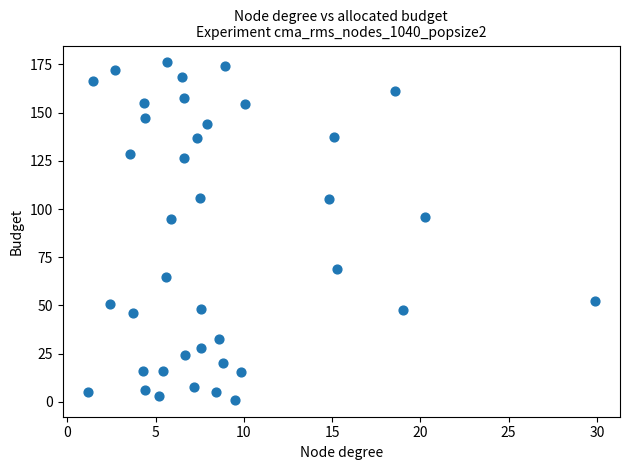

What is the range of X values (max minus min)?

28.7